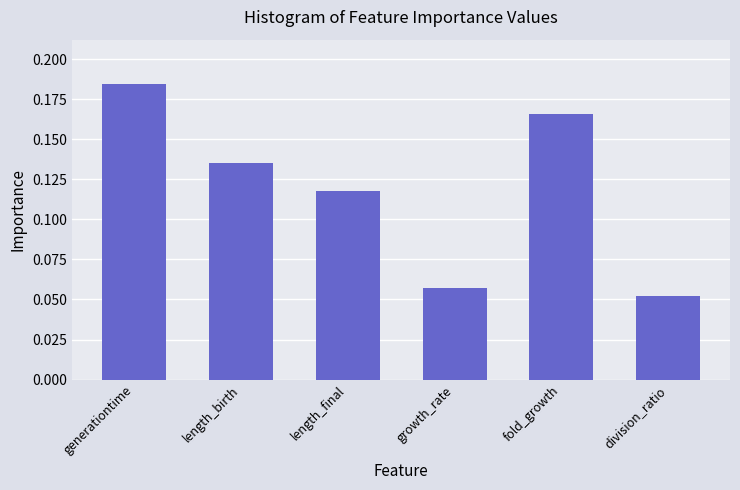

List the labels in order of value, largest first.

generationtime, fold_growth, length_birth, length_final, growth_rate, division_ratio